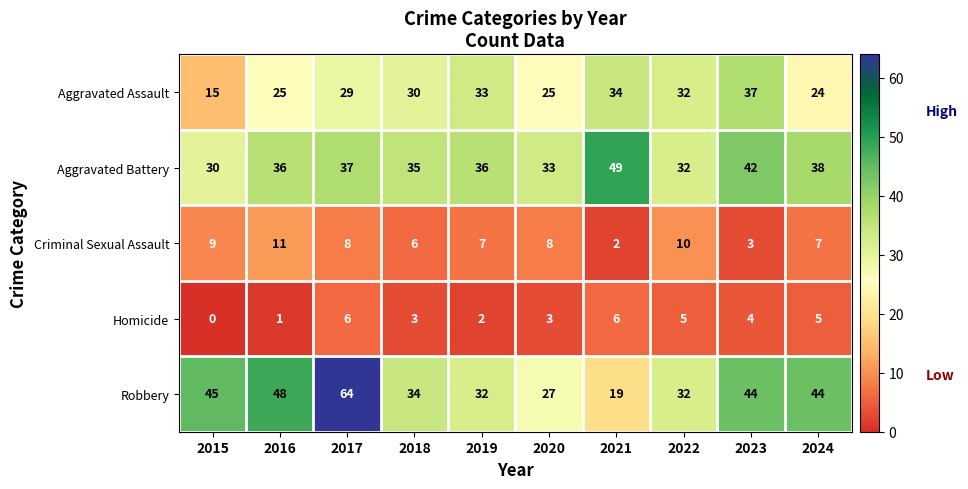

Between 2016 and 2019, which series saw the biggest shift?

Robbery